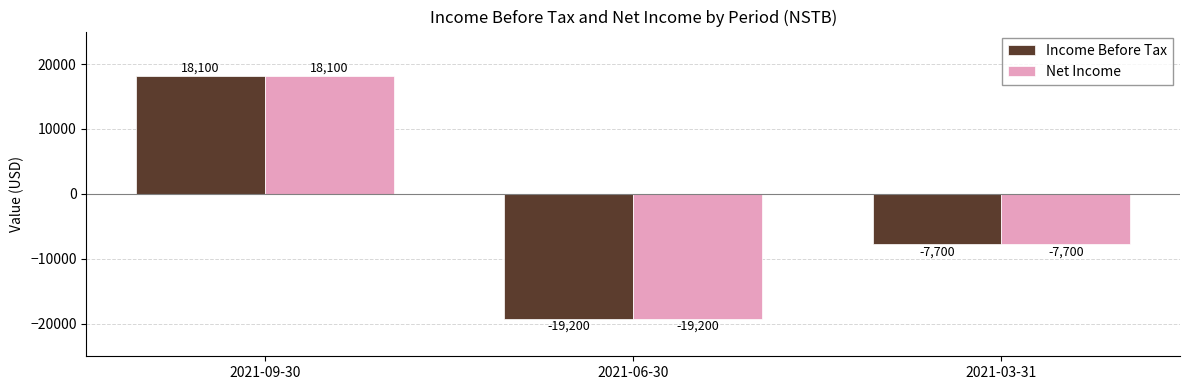

Reading right to left, extract all data points from this chart.

Income Before Tax: 2021-03-31=-7700	2021-06-30=-19200	2021-09-30=18100
Net Income: 2021-03-31=-7700	2021-06-30=-19200	2021-09-30=18100